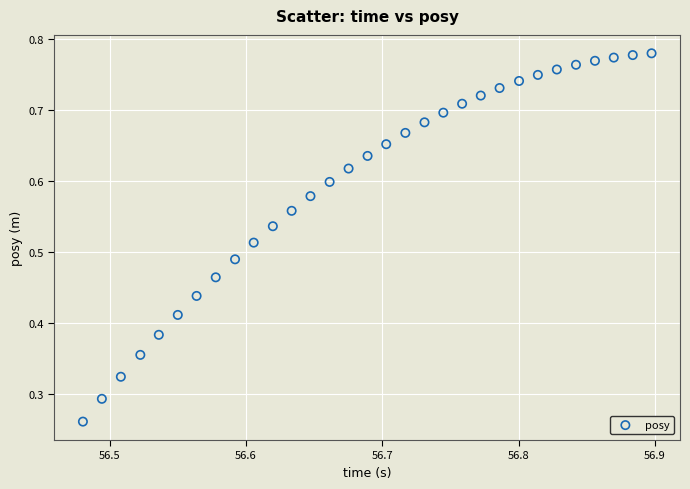

How many points are shown in the scatter plot?

31